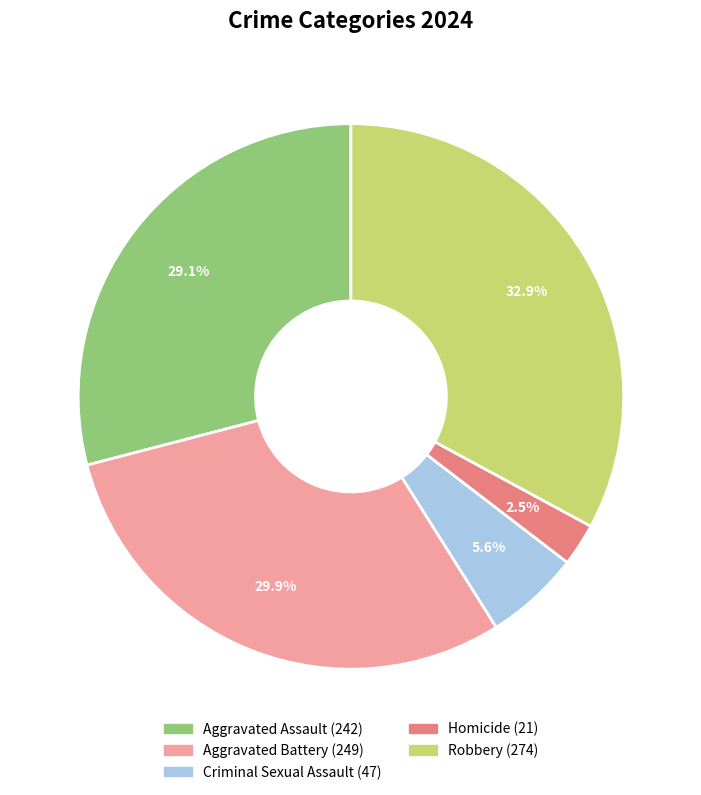

Does Robbery account for over 50% of the chart?

No